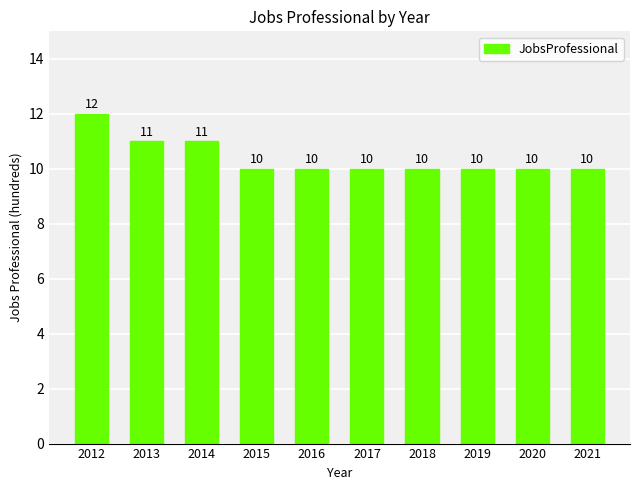

What is the sum of the values at 2016 and 2021?

20